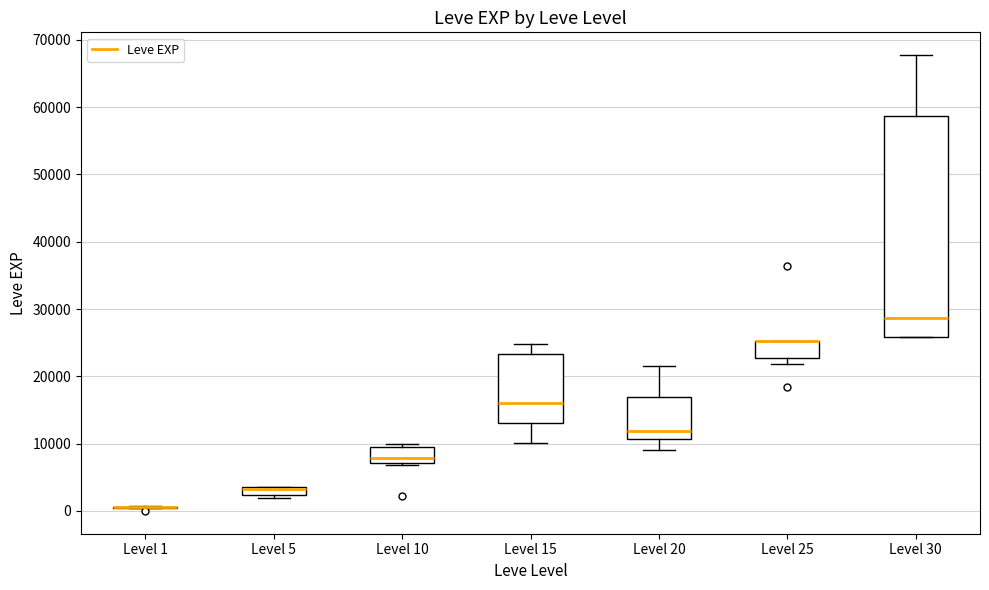

Where does the lower whisker of the box for Level 20 end on the y-axis? The values are not printed on the chart, so give them approximately, as read against the axis.

9000